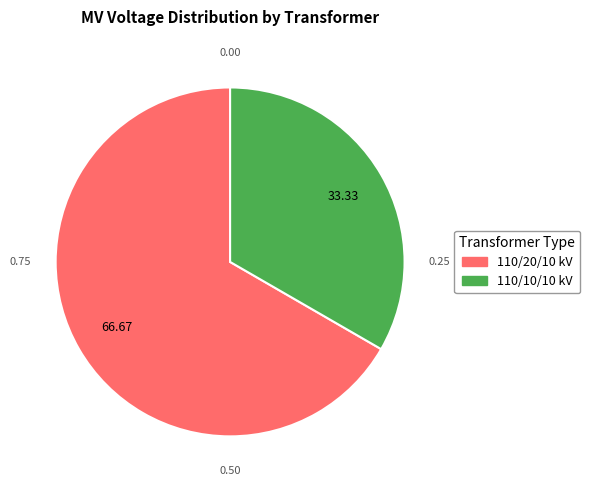

Is there a majority slice in this chart?

Yes